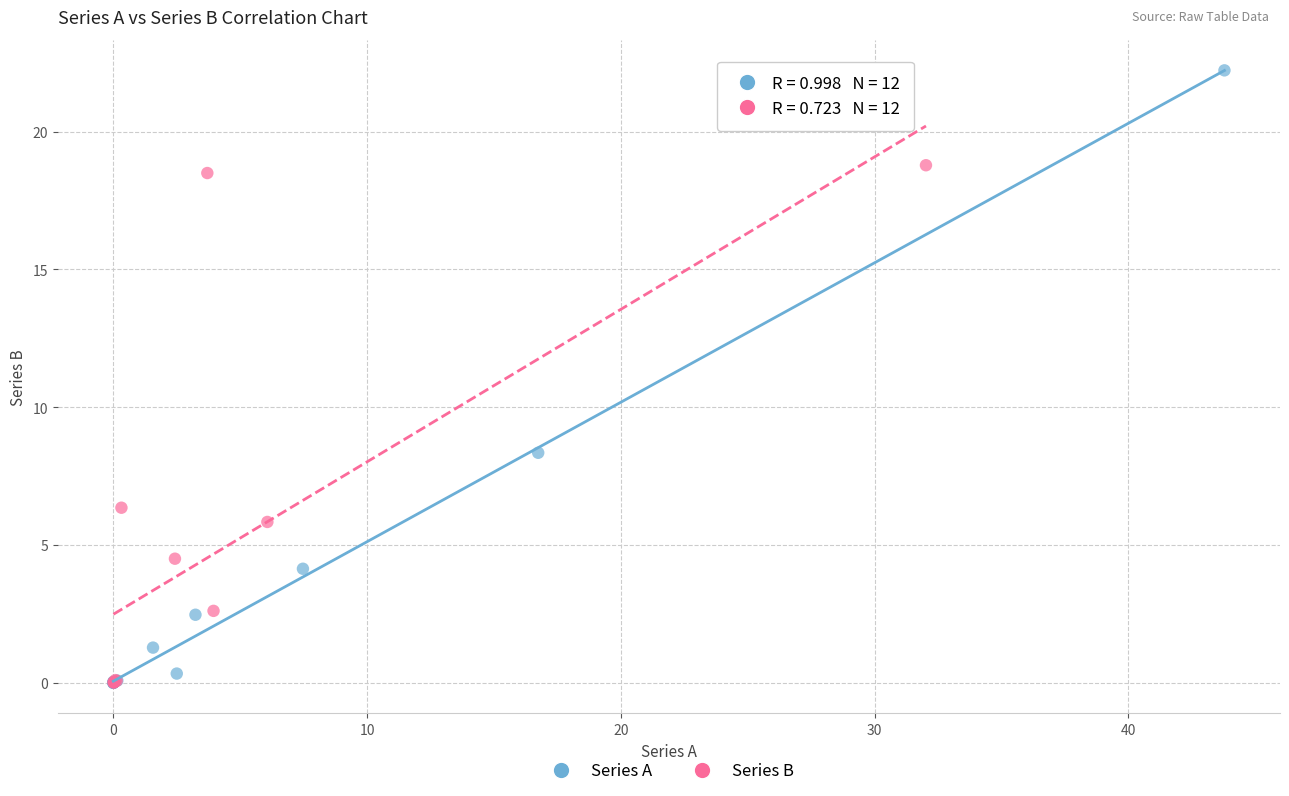

Which series has the largest Y range (max minus min)?

Series A